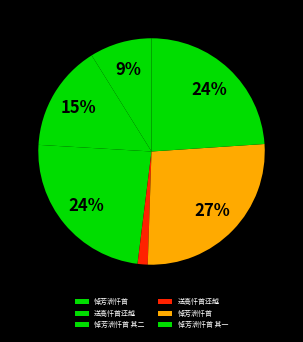

What is the largest slice in the pie chart?

悼芳洲忏首